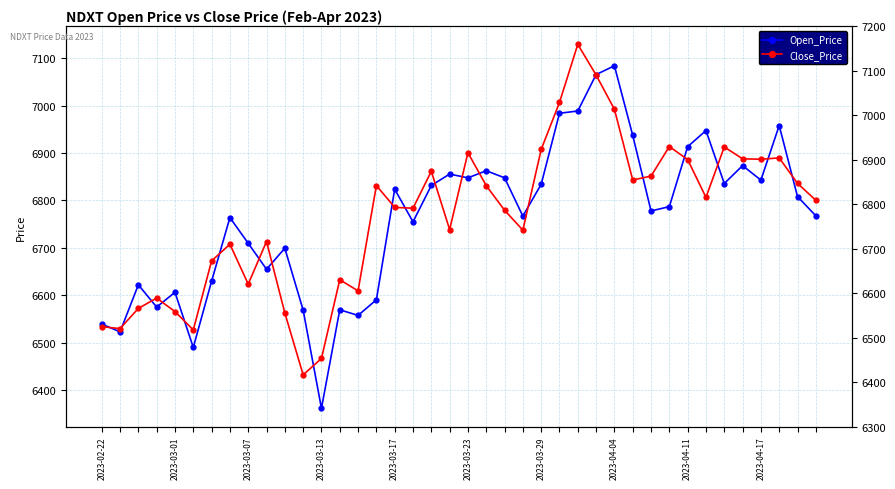

What is the sum of all Close_Price values?

270608.7